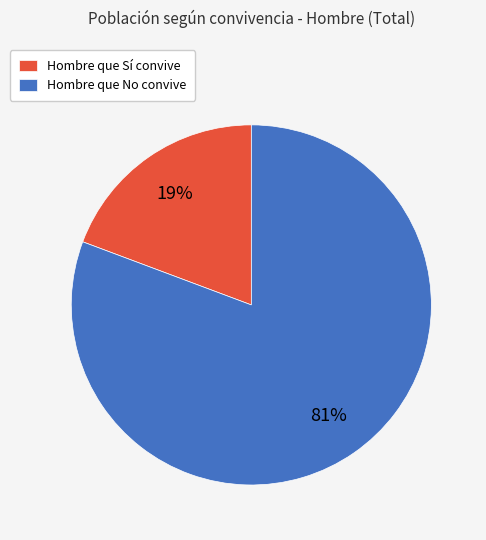

What is the smallest slice in the pie chart?

Hombre que Sí convive